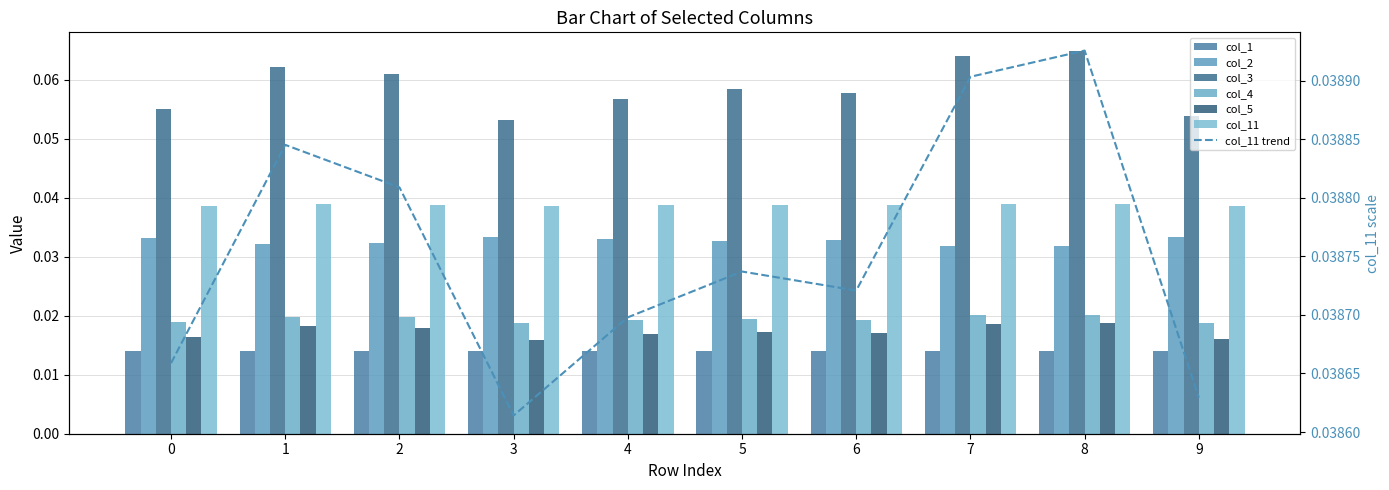

What is the total value across all series at 4?

0.2